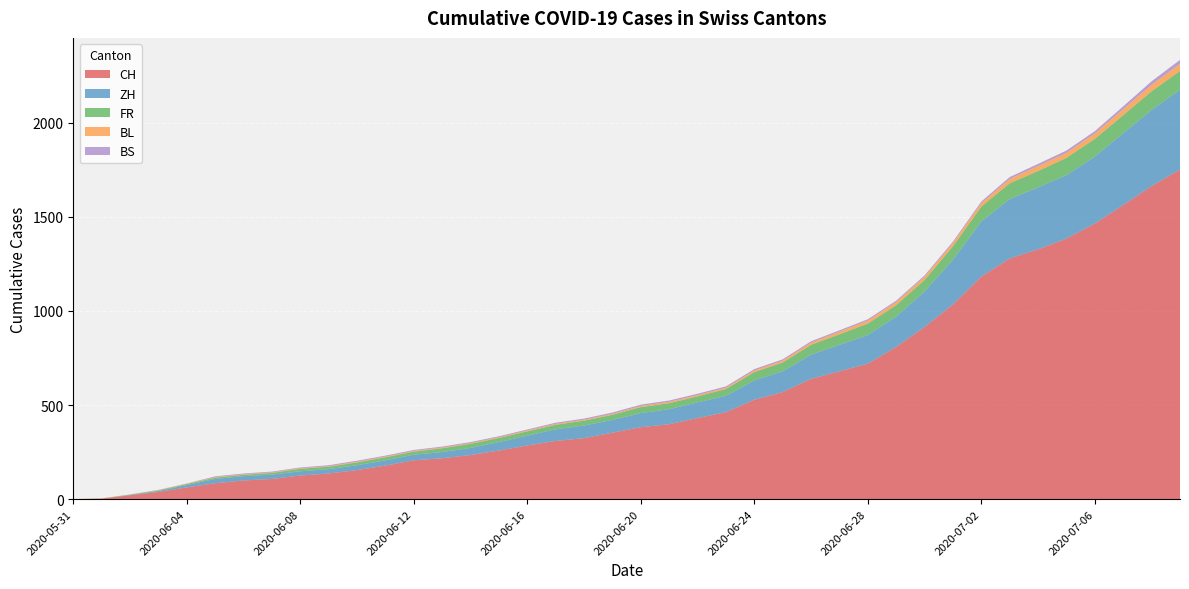

Reading left to right, extract all data points from this chart.

CH: 2020-05-31=0	2020-06-01=3	2020-06-02=20	2020-06-03=38	2020-06-04=62	2020-06-05=84	2020-06-06=99	2020-06-07=107	2020-06-08=125	2020-06-09=136	2020-06-10=154	2020-06-11=178	2020-06-12=206	2020-06-13=217	2020-06-14=234	2020-06-15=258	2020-06-16=285	2020-06-17=309	2020-06-18=324	2020-06-19=353	2020-06-20=382	2020-06-21=398	2020-06-22=431	2020-06-23=462	2020-06-24=528	2020-06-25=569	2020-06-26=639	2020-06-27=679	2020-06-28=720	2020-06-29=809	2020-06-30=915	2020-07-01=1035	2020-07-02=1183	2020-07-03=1279	2020-07-04=1328	2020-07-05=1385	2020-07-06=1465	2020-07-07=1563	2020-07-08=1664	2020-07-09=1752
ZH: 2020-05-31=0	2020-06-01=0	2020-06-02=2	2020-06-03=5	2020-06-04=13	2020-06-05=23	2020-06-06=23	2020-06-07=23	2020-06-08=23	2020-06-09=23	2020-06-10=26	2020-06-11=28	2020-06-12=30	2020-06-13=33	2020-06-14=38	2020-06-15=45	2020-06-16=52	2020-06-17=62	2020-06-18=67	2020-06-19=68	2020-06-20=75	2020-06-21=80	2020-06-22=83	2020-06-23=87	2020-06-24=103	2020-06-25=110	2020-06-26=129	2020-06-27=141	2020-06-28=152	2020-06-29=161	2020-06-30=189	2020-07-01=237	2020-07-02=293	2020-07-03=316	2020-07-04=329	2020-07-05=337	2020-07-06=356	2020-07-07=382	2020-07-08=405	2020-07-09=424
FR: 2020-05-31=0	2020-06-01=0	2020-06-02=2	2020-06-03=3	2020-06-04=5	2020-06-05=7	2020-06-06=7	2020-06-07=9	2020-06-08=13	2020-06-09=13	2020-06-10=15	2020-06-11=16	2020-06-12=16	2020-06-13=20	2020-06-14=22	2020-06-15=22	2020-06-16=23	2020-06-17=24	2020-06-18=26	2020-06-19=27	2020-06-20=32	2020-06-21=32	2020-06-22=32	2020-06-23=36	2020-06-24=44	2020-06-25=47	2020-06-26=52	2020-06-27=56	2020-06-28=61	2020-06-29=61	2020-06-30=61	2020-07-01=72	2020-07-02=79	2020-07-03=84	2020-07-04=87	2020-07-05=92	2020-07-06=94	2020-07-07=96	2020-07-08=99	2020-07-09=100
BL: 2020-05-31=0	2020-06-01=1	2020-06-02=1	2020-06-03=2	2020-06-04=2	2020-06-05=3	2020-06-06=3	2020-06-07=3	2020-06-08=3	2020-06-09=3	2020-06-10=4	2020-06-11=4	2020-06-12=4	2020-06-13=4	2020-06-14=4	2020-06-15=4	2020-06-16=5	2020-06-17=5	2020-06-18=5	2020-06-19=5	2020-06-20=6	2020-06-21=7	2020-06-22=7	2020-06-23=7	2020-06-24=9	2020-06-25=10	2020-06-26=12	2020-06-27=14	2020-06-28=16	2020-06-29=17	2020-06-30=17	2020-07-01=18	2020-07-02=19	2020-07-03=23	2020-07-04=27	2020-07-05=27	2020-07-06=29	2020-07-07=32	2020-07-08=35	2020-07-09=38
BS: 2020-05-31=0	2020-06-01=0	2020-06-02=0	2020-06-03=1	2020-06-04=1	2020-06-05=4	2020-06-06=4	2020-06-07=4	2020-06-08=4	2020-06-09=5	2020-06-10=5	2020-06-11=5	2020-06-12=5	2020-06-13=5	2020-06-14=5	2020-06-15=5	2020-06-16=5	2020-06-17=6	2020-06-18=6	2020-06-19=7	2020-06-20=7	2020-06-21=7	2020-06-22=7	2020-06-23=7	2020-06-24=7	2020-06-25=7	2020-06-26=7	2020-06-27=7	2020-06-28=7	2020-06-29=7	2020-06-30=7	2020-07-01=7	2020-07-02=8	2020-07-03=10	2020-07-04=11	2020-07-05=12	2020-07-06=12	2020-07-07=15	2020-07-08=18	2020-07-09=21